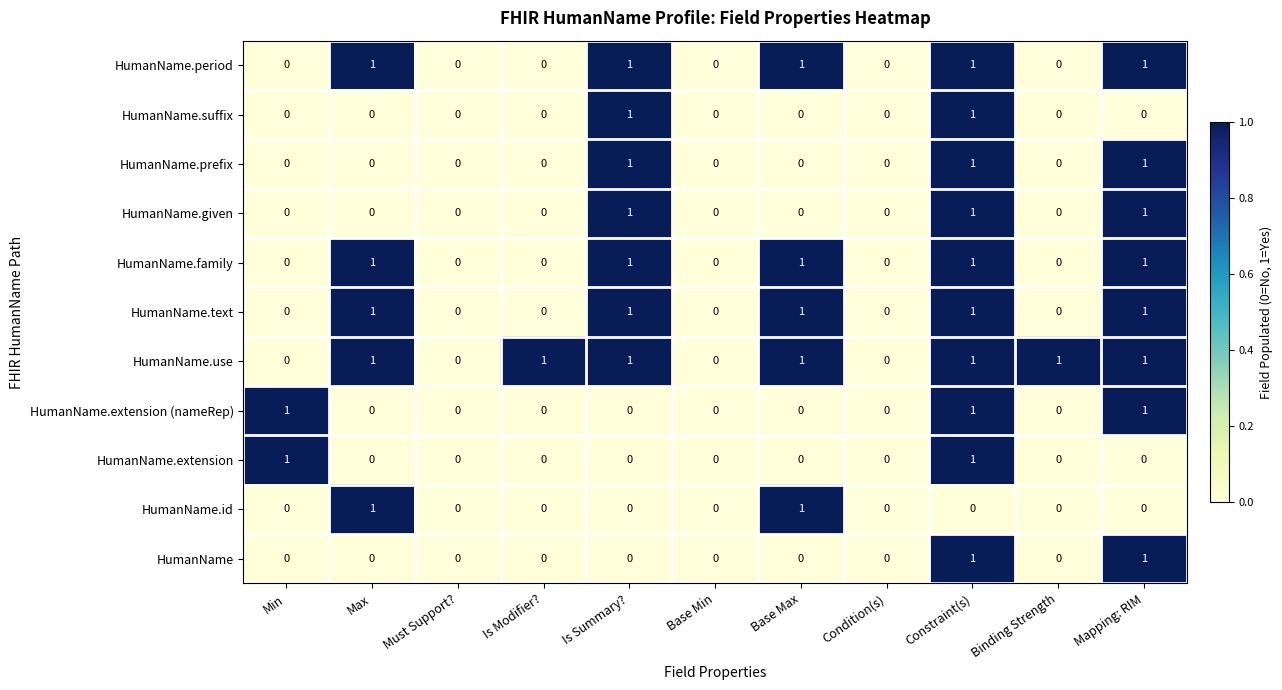

What is the total value across all series at Max?

5